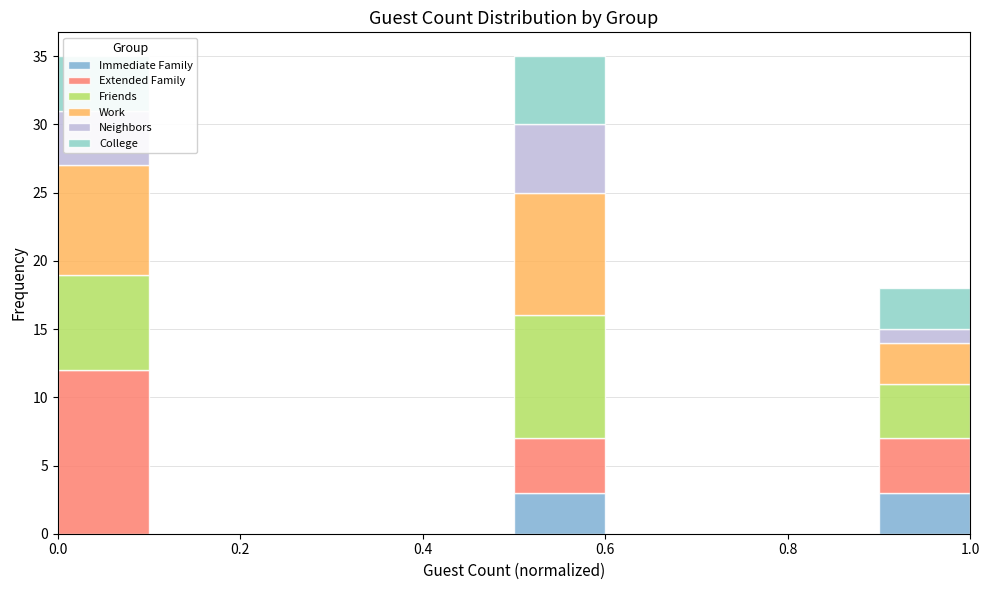

Reading left to right, transcribe this chart: for each stacked bar, give the range it covers on the x-axis and its total height. The values are not printed on the chart, so give them approximately, as read against the axis.

0.0 to 0.1: 35
0.1 to 0.2: 0
0.2 to 0.3: 0
0.3 to 0.4: 0
0.4 to 0.5: 0
0.5 to 0.6: 35
0.6 to 0.7: 0
0.7 to 0.8: 0
0.8 to 0.9: 0
0.9 to 1.0: 18